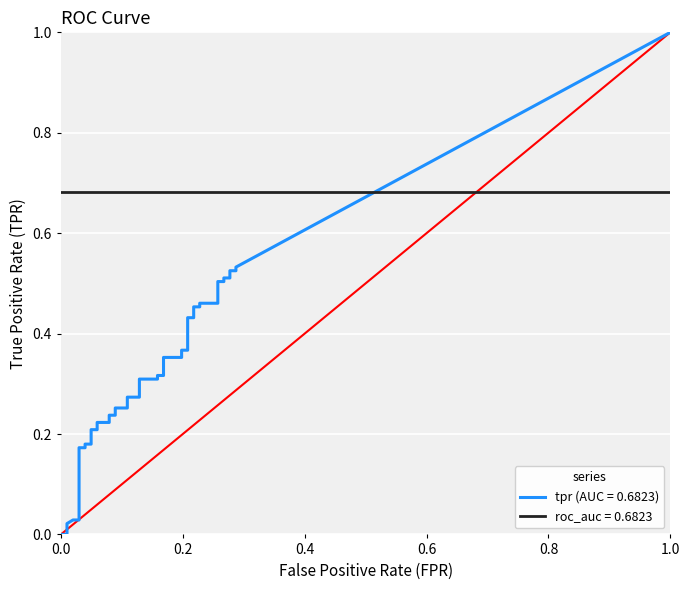

Reading left to right, what are all the values shown in this chart?

fpr: fpr=0.0	tpr=0.0	2=0.0	3=0.0	4=0.0	5=0.0	6=0.0	7=0.0	8=0.0	9=0.0	10=0.1	11=0.1	12=0.1	13=0.1	14=0.1	15=0.1	16=0.1	17=0.1	18=0.1	19=0.1	20=0.2	21=0.2	22=0.2	23=0.2	24=0.2	25=0.2	26=0.2	27=0.2	28=0.2	29=0.2	30=0.2	31=0.2	32=0.3	33=0.3	34=0.3	35=0.3	36=0.3	37=0.3	38=0.3	39=0.3
tpr: fpr=0.0	tpr=0.0	2=0.0	3=0.0	4=0.0	5=0.2	6=0.2	7=0.2	8=0.2	9=0.2	10=0.2	11=0.2	12=0.2	13=0.2	14=0.2	15=0.3	16=0.3	17=0.3	18=0.3	19=0.3	20=0.3	21=0.3	22=0.3	23=0.4	24=0.4	25=0.4	26=0.4	27=0.4	28=0.4	29=0.5	30=0.5	31=0.5	32=0.5	33=0.5	34=0.5	35=0.5	36=0.5	37=0.5	38=0.5	39=0.5